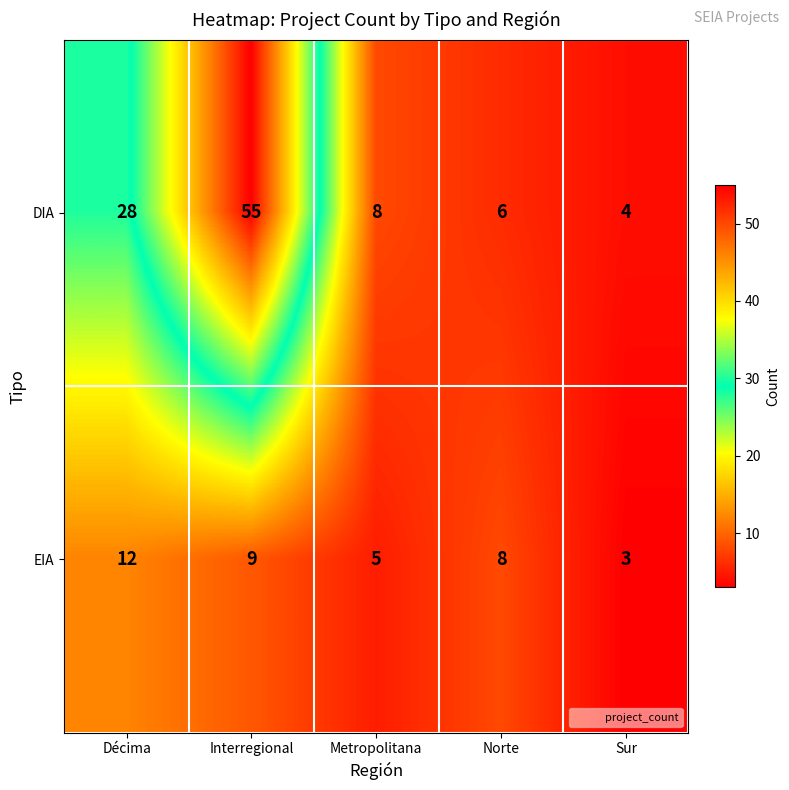

Where is EIA nearest to the value 7?

Norte